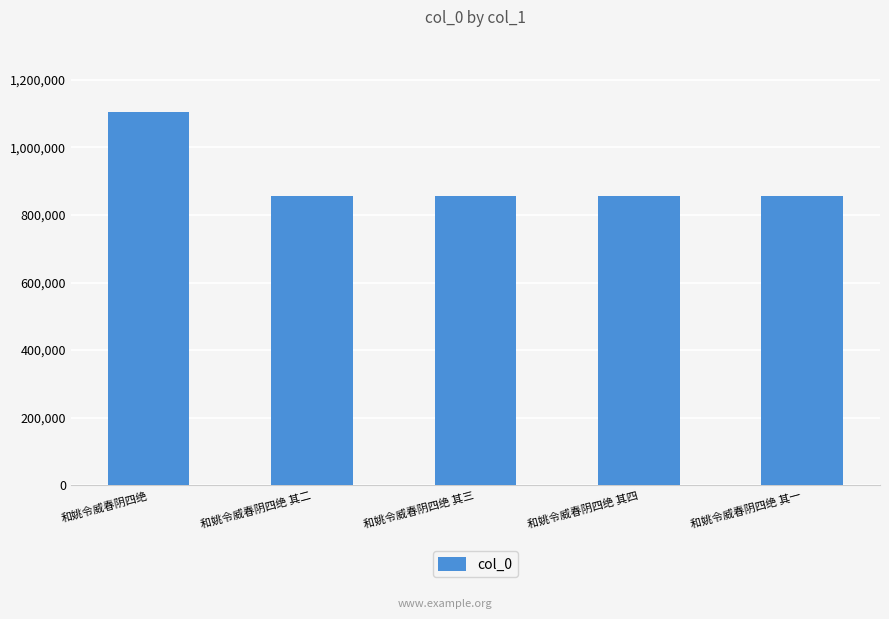

Does the chart contain stacked bars?

No